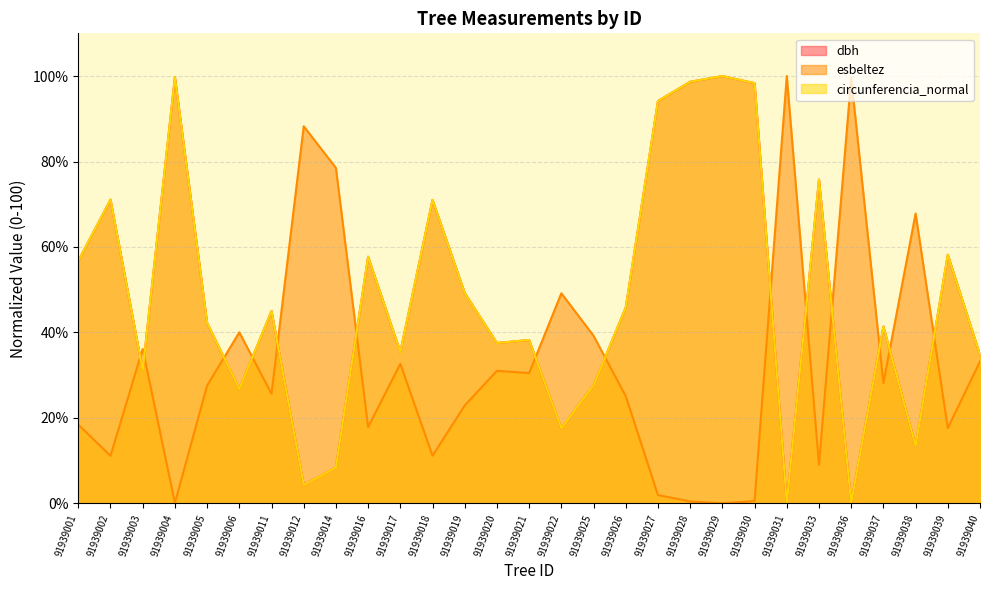

What is the sum of the esbeltez values at 91939033 and 91939036?

108.6